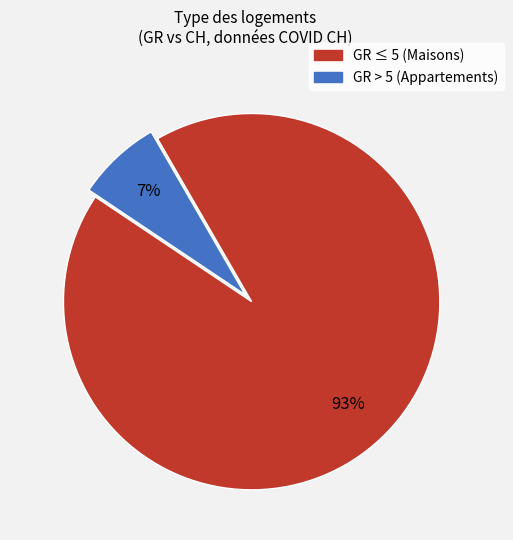

How many segments does this pie chart have?

2